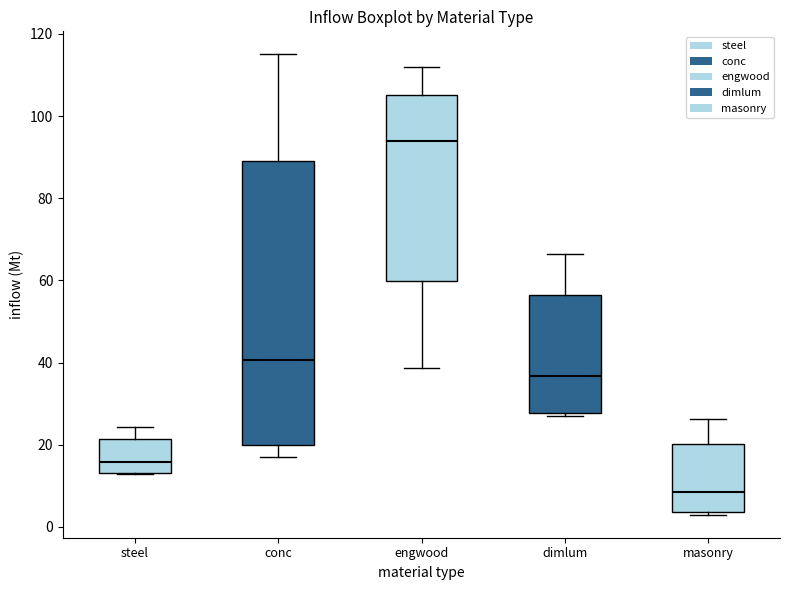

Reading left to right, transcribe this box plot: for each box, give where its median line is, the range the box spans, and where its two whiskers end, as read against the y-axis. The values are not printed on the chart, so give them approximately, as read against the axis.

steel: median 16, box 14 to 22, whiskers 12 to 24
conc: median 40, box 20 to 90, whiskers 16 to 116
engwood: median 94, box 60 to 106, whiskers 38 to 112
dimlum: median 36, box 28 to 56, whiskers 26 to 66
masonry: median 8, box 4 to 20, whiskers 2 to 26